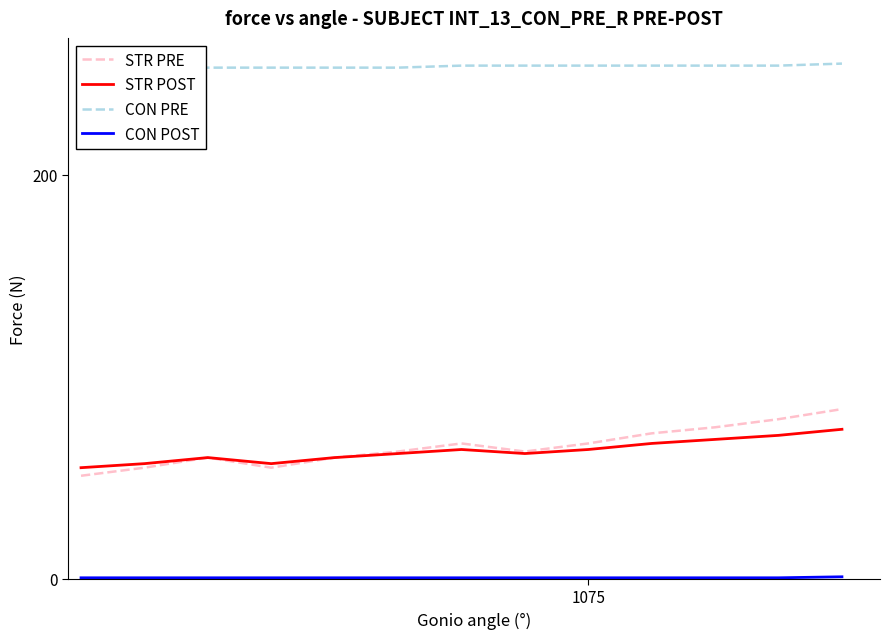

True or false: CON PRE and STR PRE cross at least once.

False